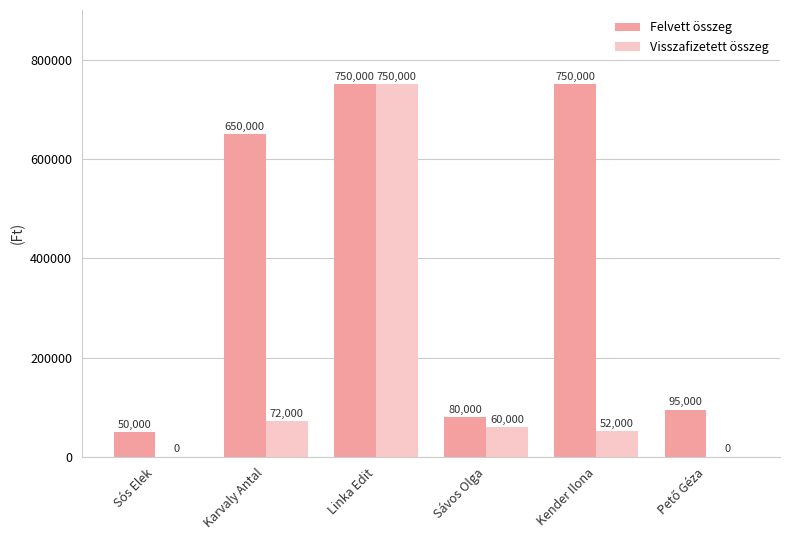

What is the sum of the Felvett összeg values at Kender Ilona and Linka Edit?

1500000